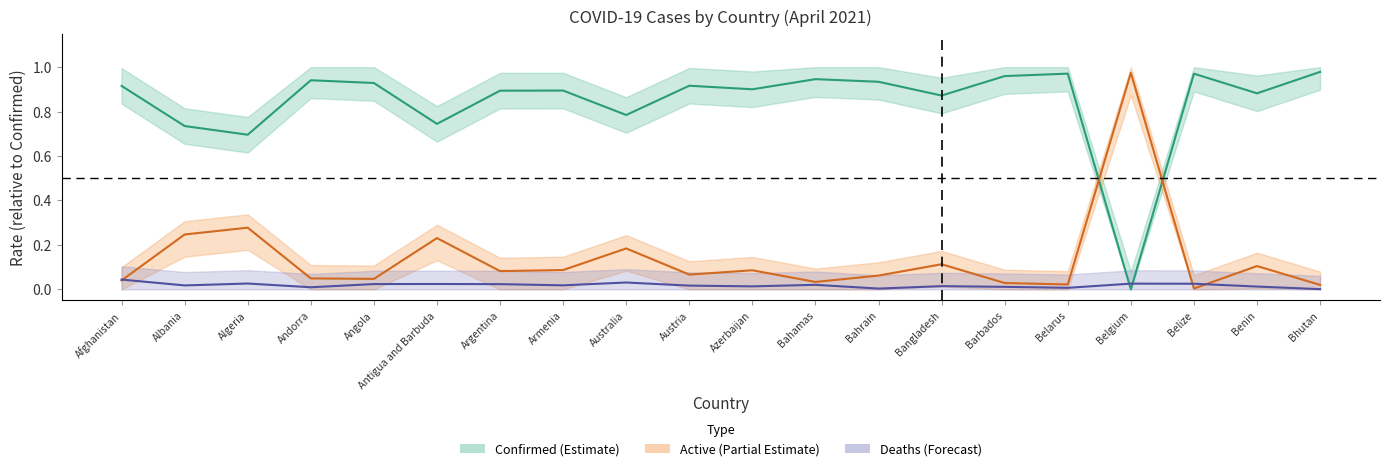

How many intersections are there between Confirmed and Active?

2